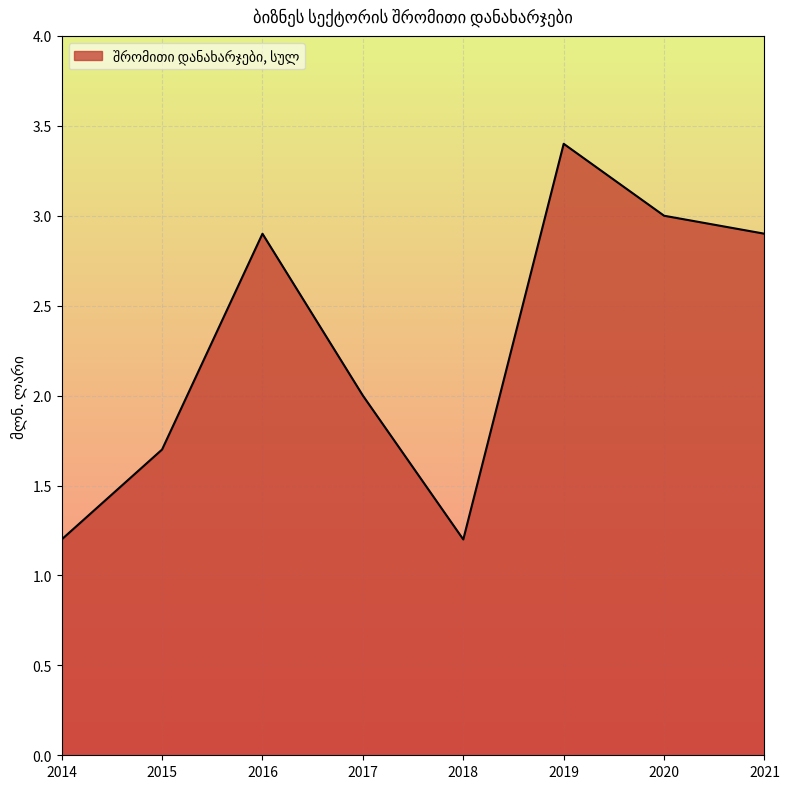

At which label does the data first exceed 2?

2016